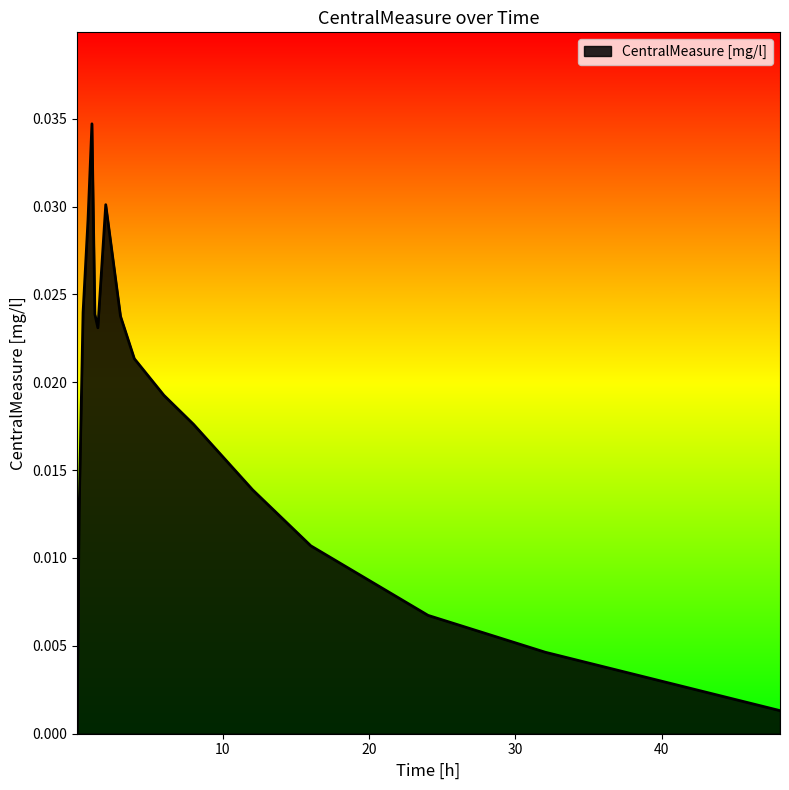

At which label is the value closest to 0?

0.06732118